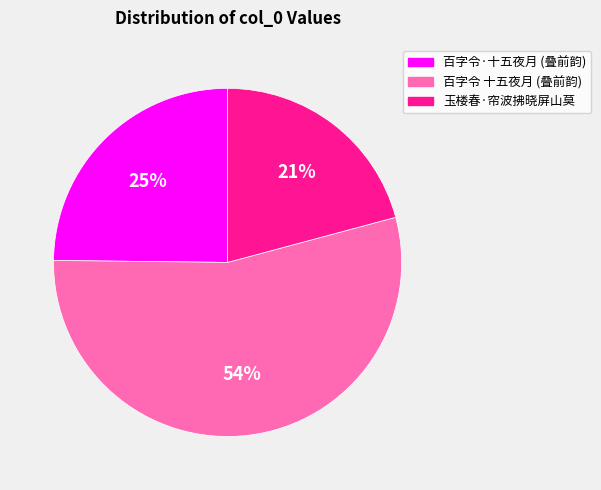

To the nearest percent, what is the average slice percentage?

33%